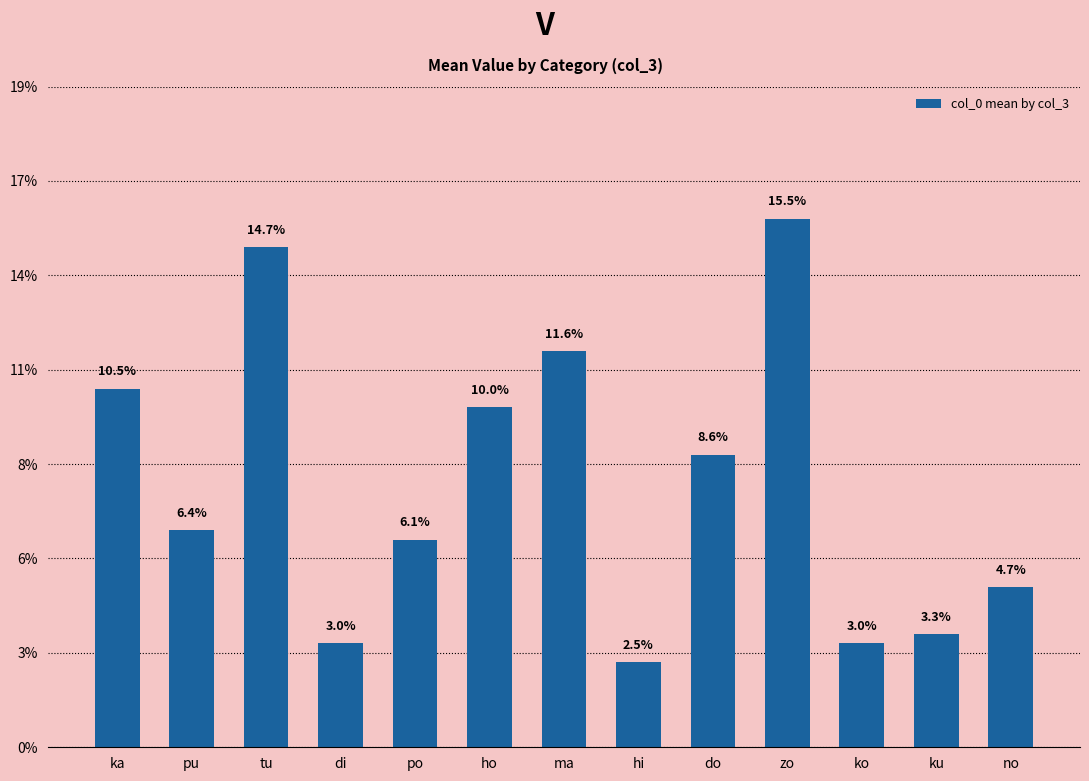

What is the value of the 13th bar from the left?

4.7